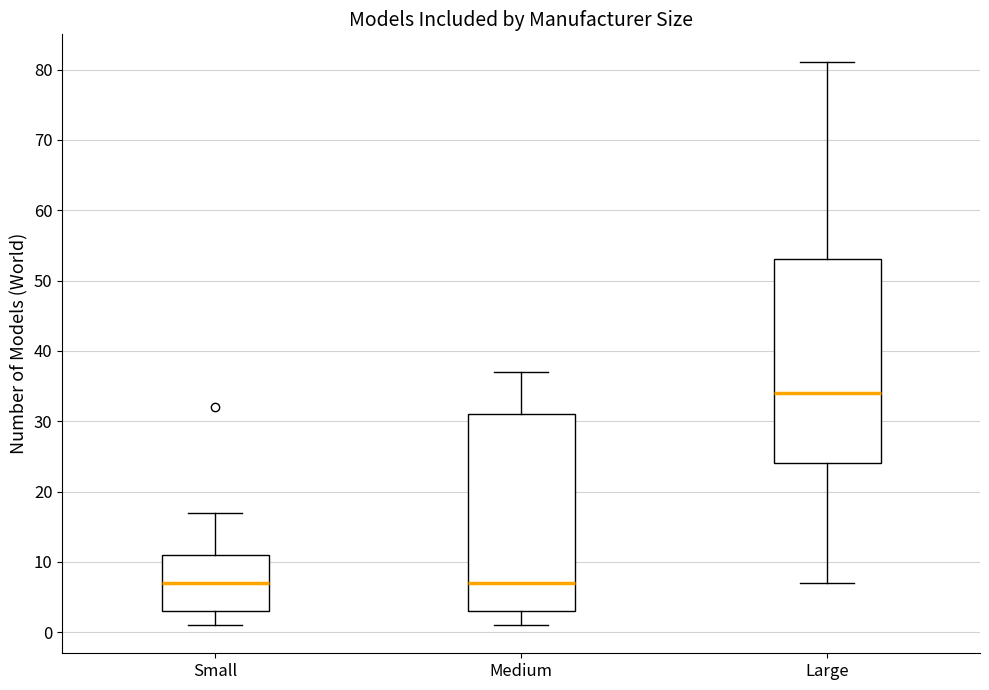

Reading left to right, transcribe this box plot: for each box, give where its median line is, the range the box spans, and where its two whiskers end, as read against the y-axis. The values are not printed on the chart, so give them approximately, as read against the axis.

Small: median 7, box 3 to 11, whiskers 1 to 17
Medium: median 7, box 3 to 31, whiskers 1 to 37
Large: median 34, box 24 to 53, whiskers 7 to 81